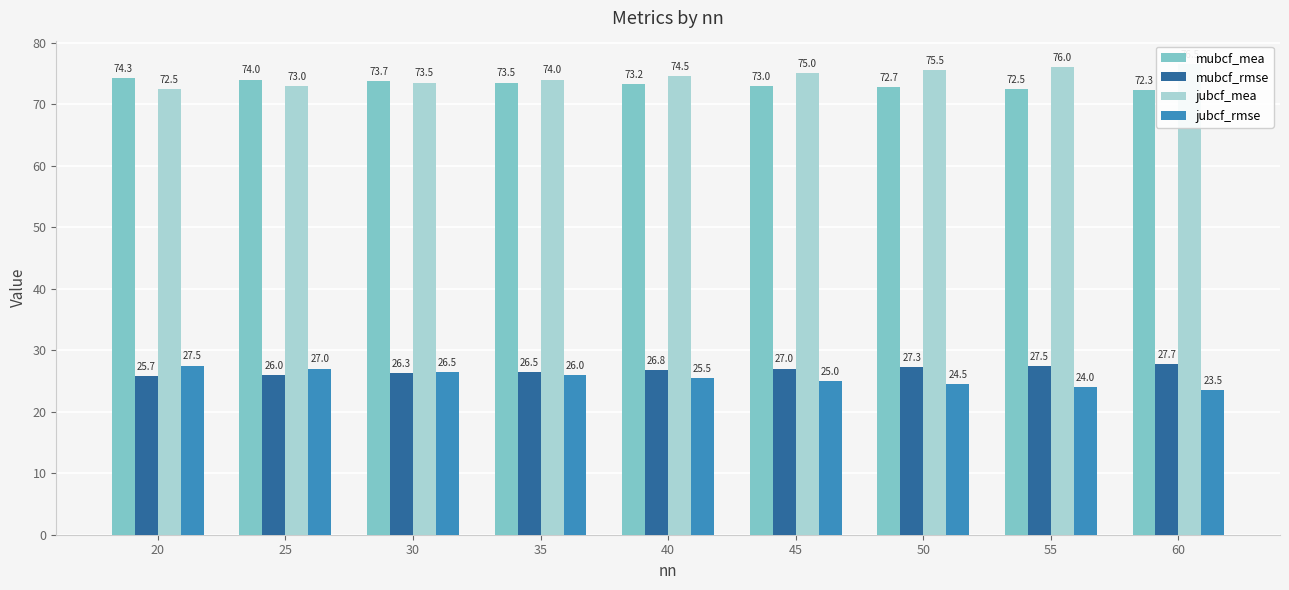

Which label corresponds to the smallest value in the chart?

60